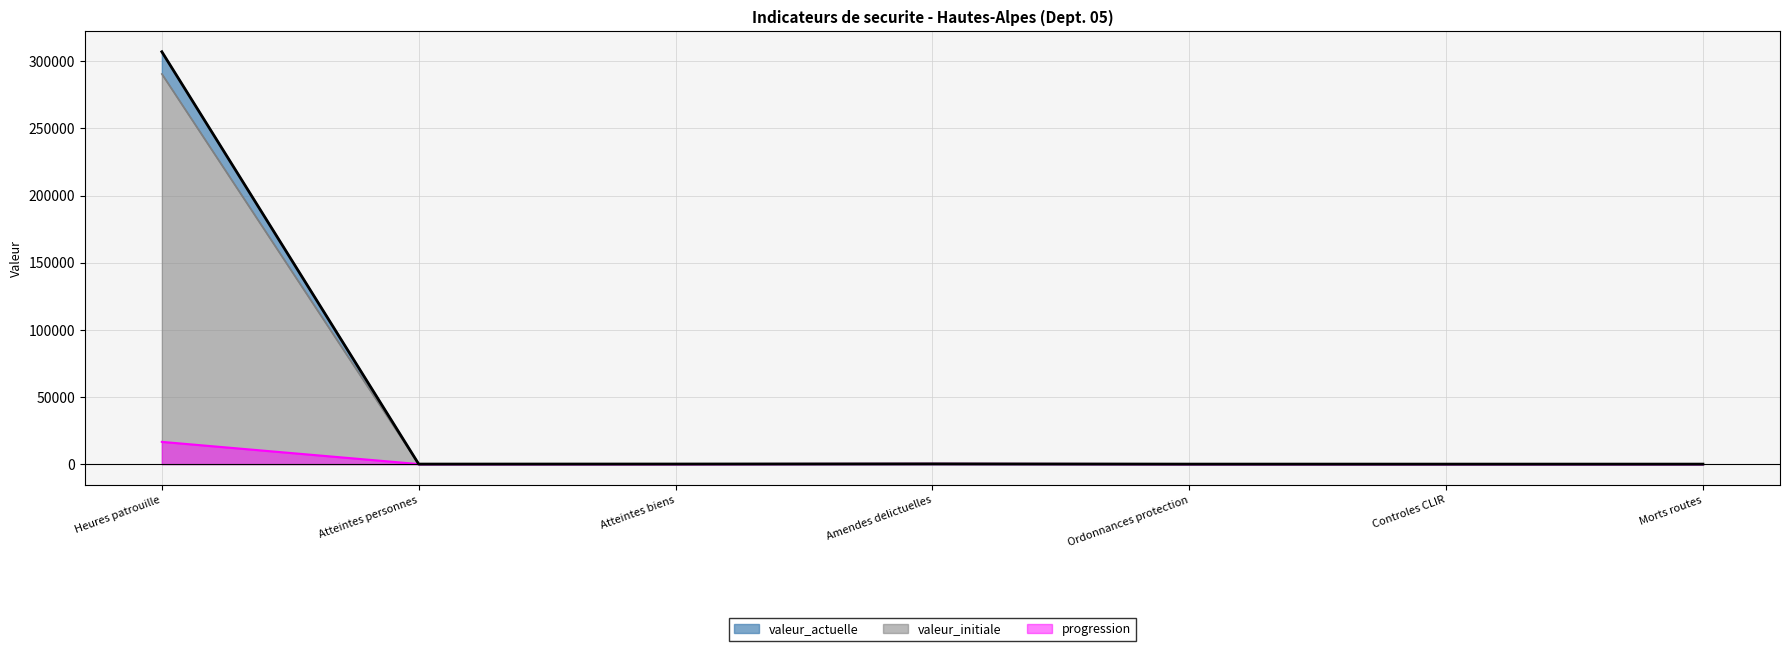

How many lines are shown in the chart?

1